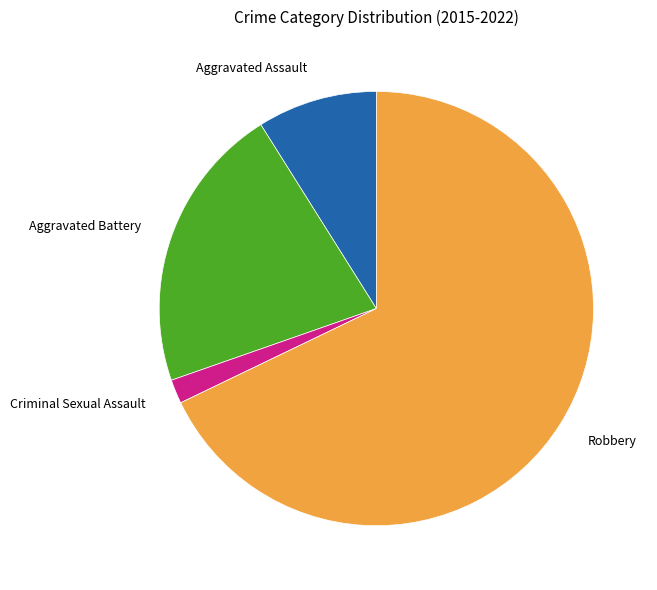

Is there any slice that represents more than half of the pie?

Yes